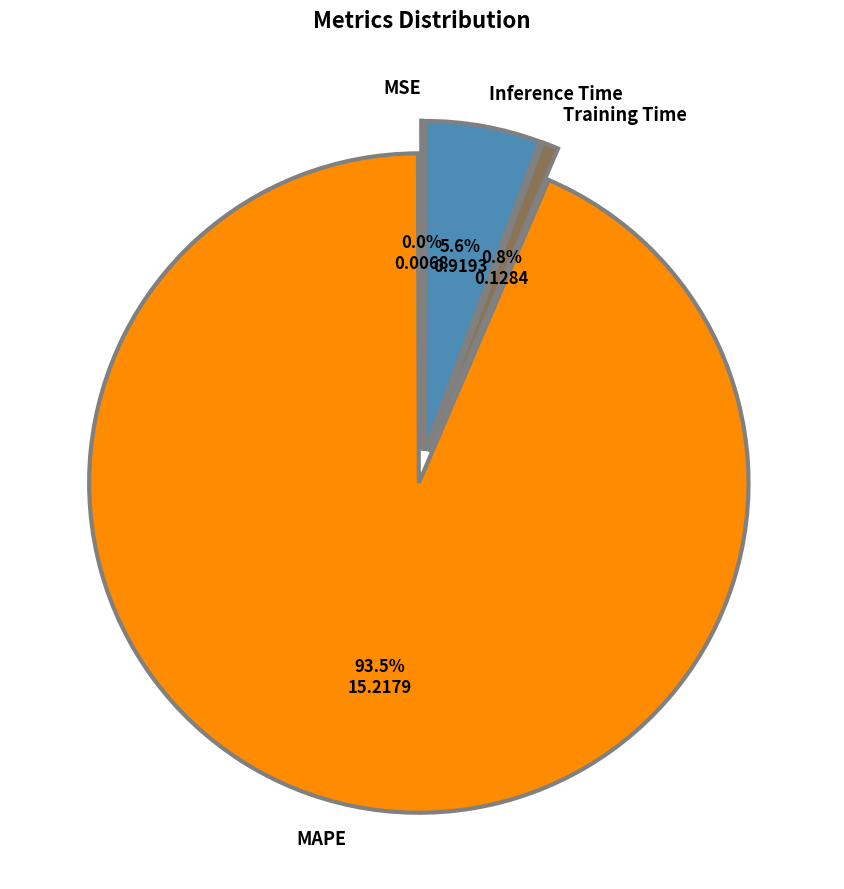

Rank the categories by value from highest to lowest.

MAPE, Inference Time, Training Time, MSE